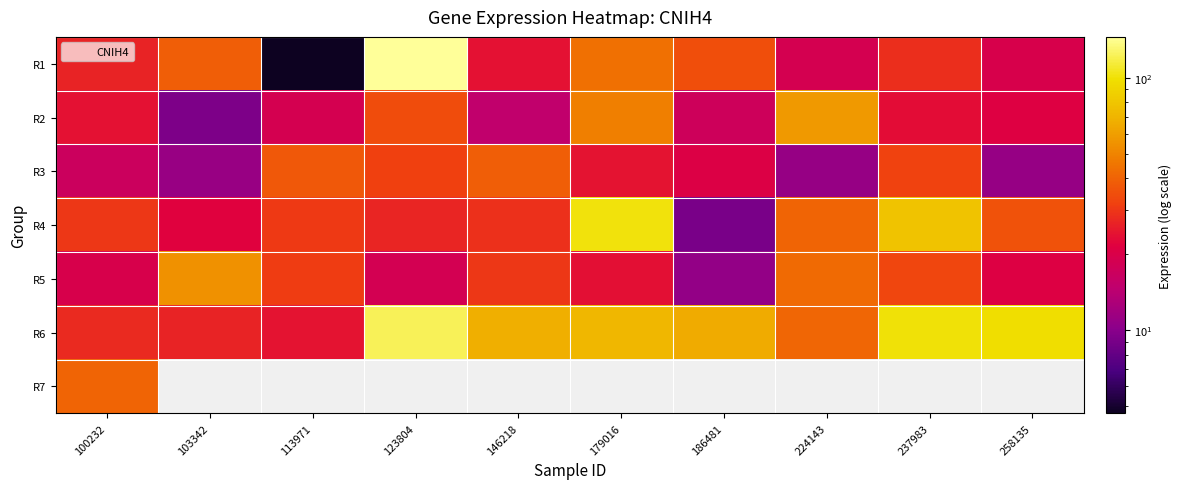

What is the difference between the R4 values at 179016 and 123804?

75.2